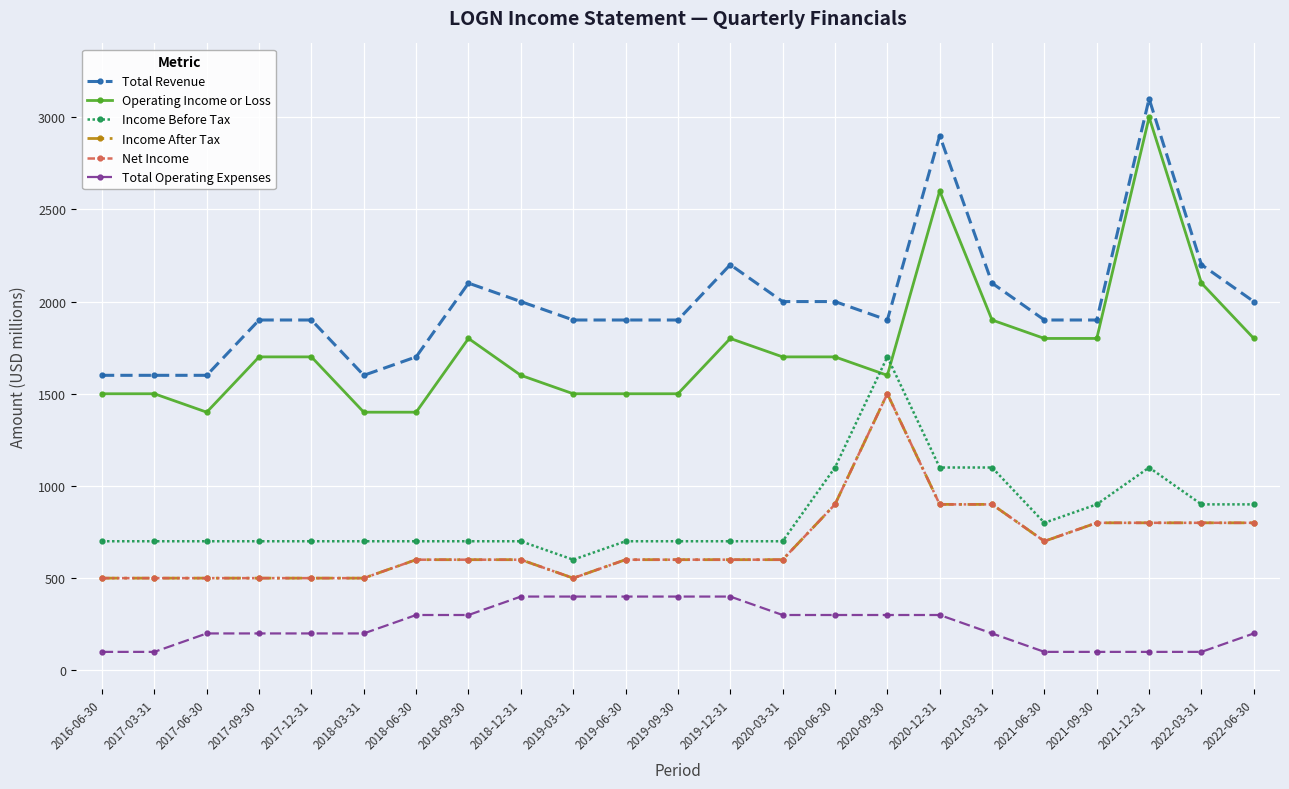

At which label does Income Before Tax reach its peak?

2020-09-30